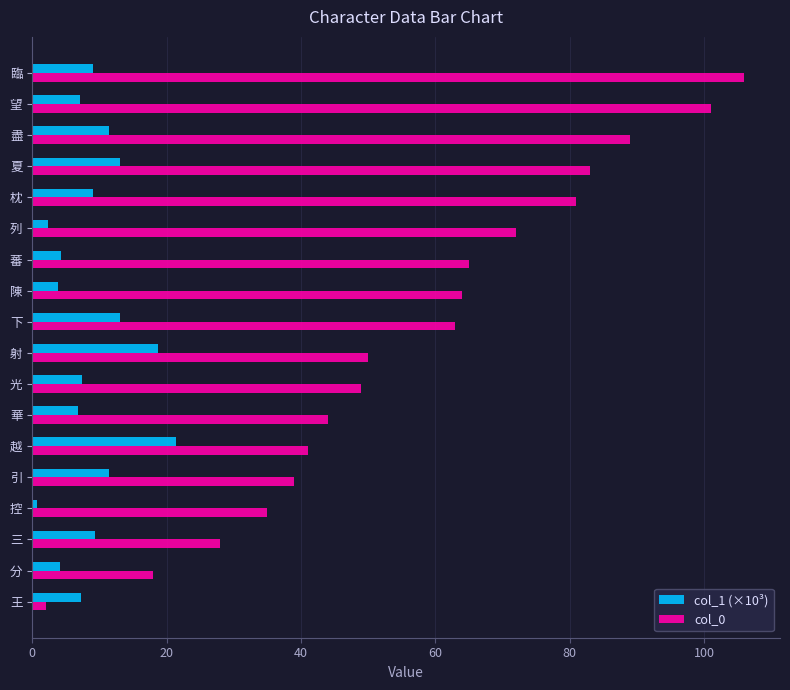

What is the sum of all col_1 (×10³) values?

160.9